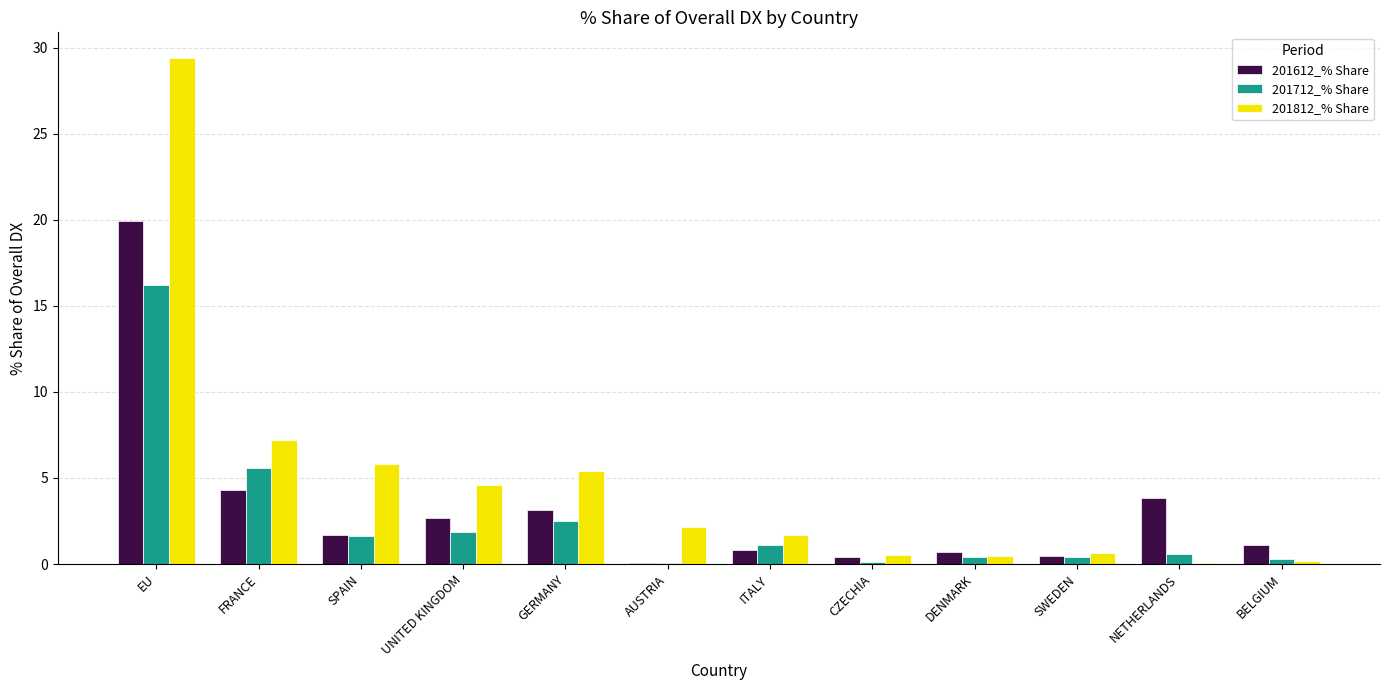

How many series are shown in this chart?

3